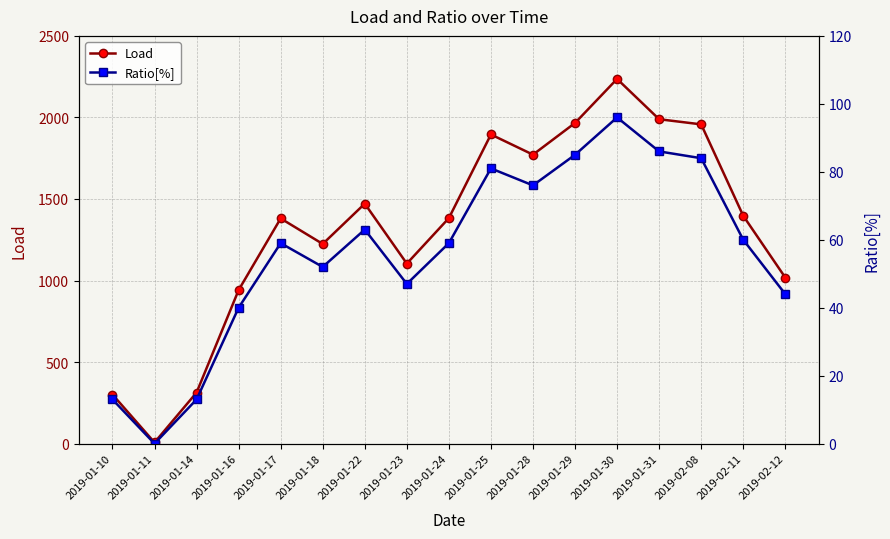

What is the difference between the maximum and minimum values in the Load series?

2229.0